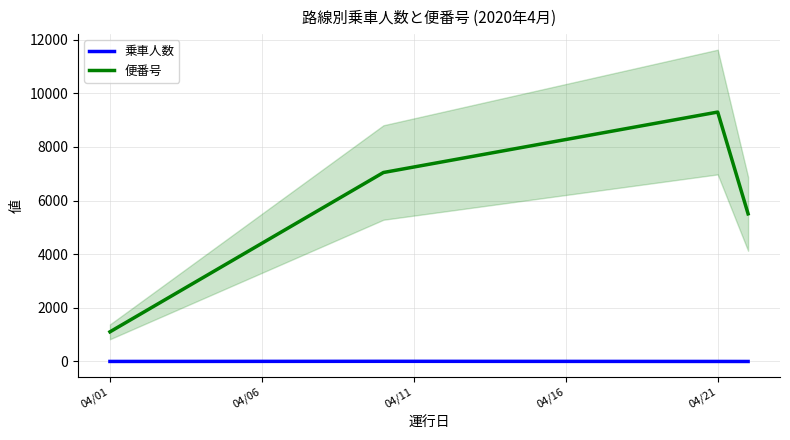

True or false: 便番号 and 乗車人数 intersect in this chart.

False